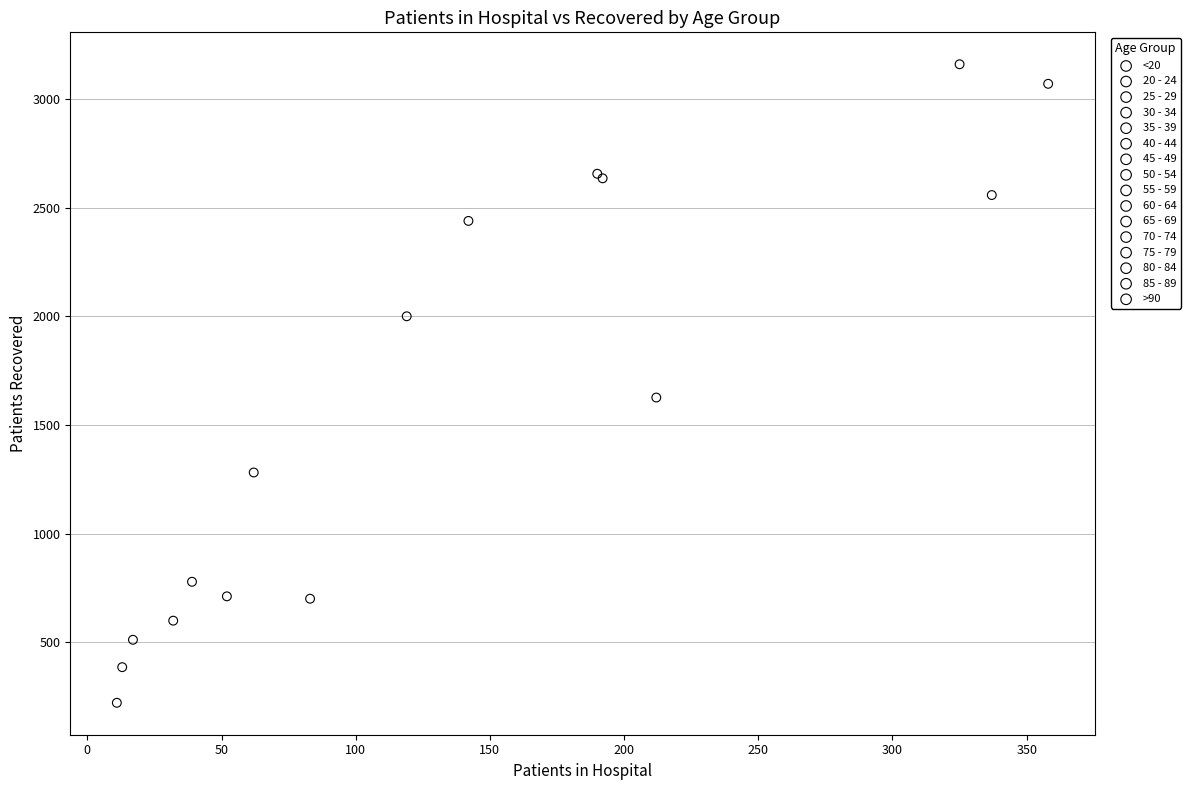

What are all the series names shown in the legend?

<20, 20 - 24, 25 - 29, 30 - 34, 35 - 39, 40 - 44, 45 - 49, 50 - 54, 55 - 59, 60 - 64, 65 - 69, 70 - 74, 75 - 79, 80 - 84, 85 - 89, >90